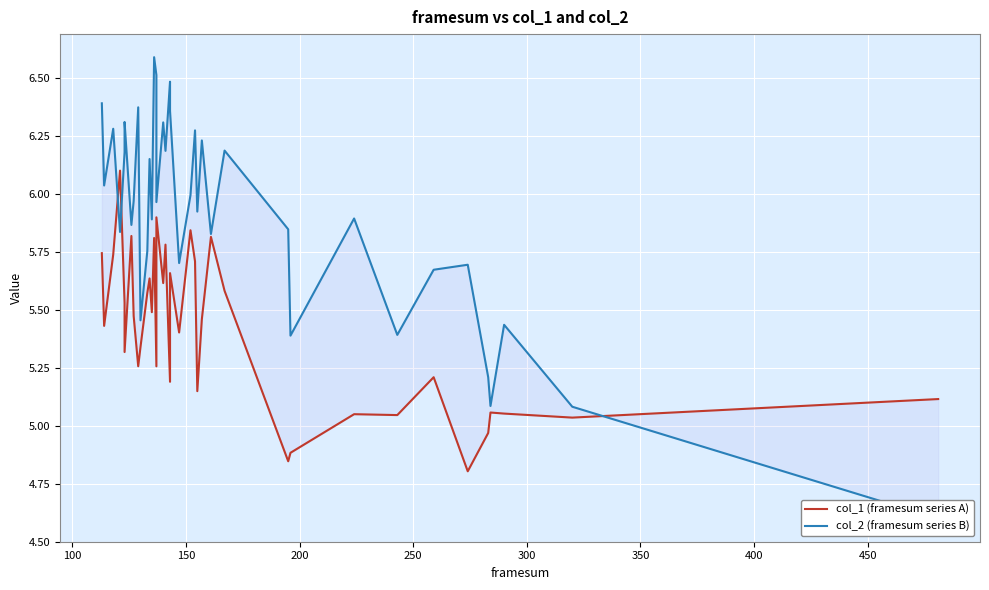

True or false: col_2 (framesum series B) and col_1 (framesum series A) cross at least once.

True